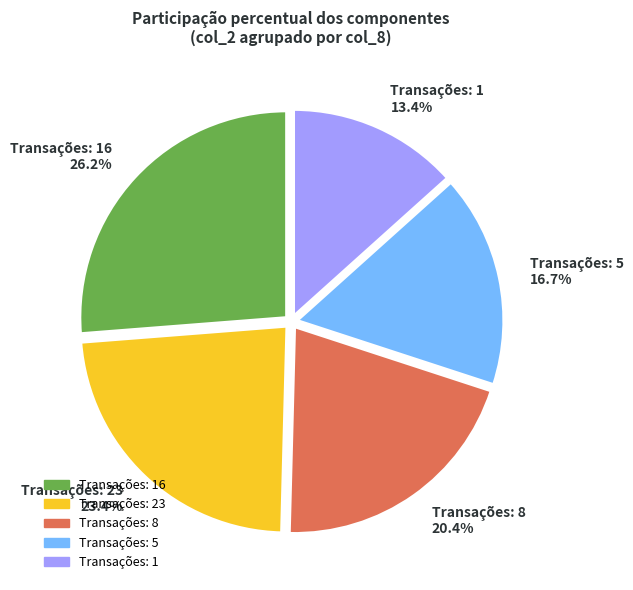

Does Transações: 23 23.4% account for over 50% of the chart?

No